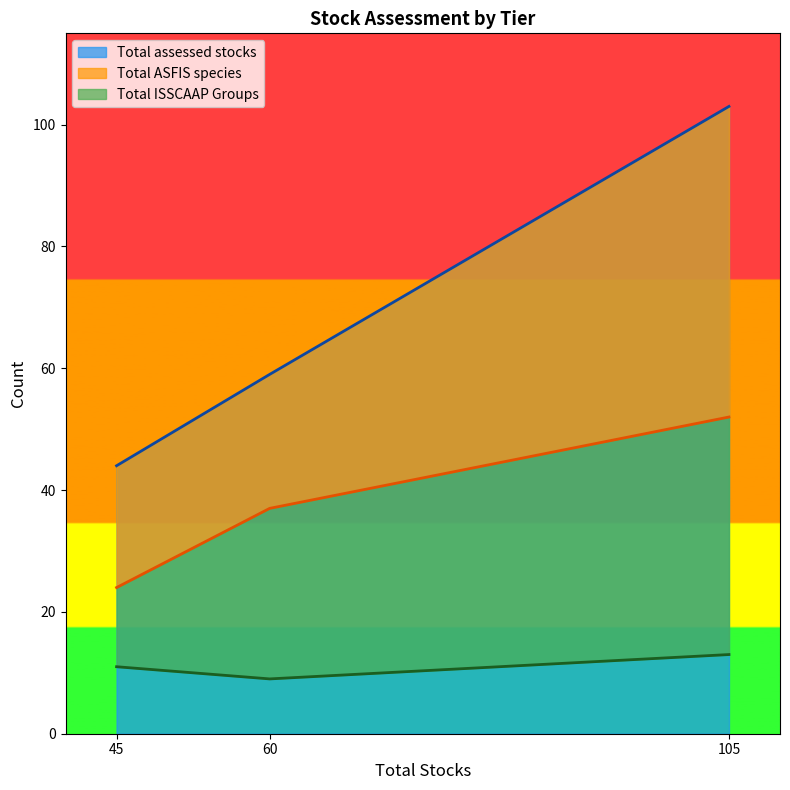

The Total assessed stocks series shows 75 at 45. True or false?

False